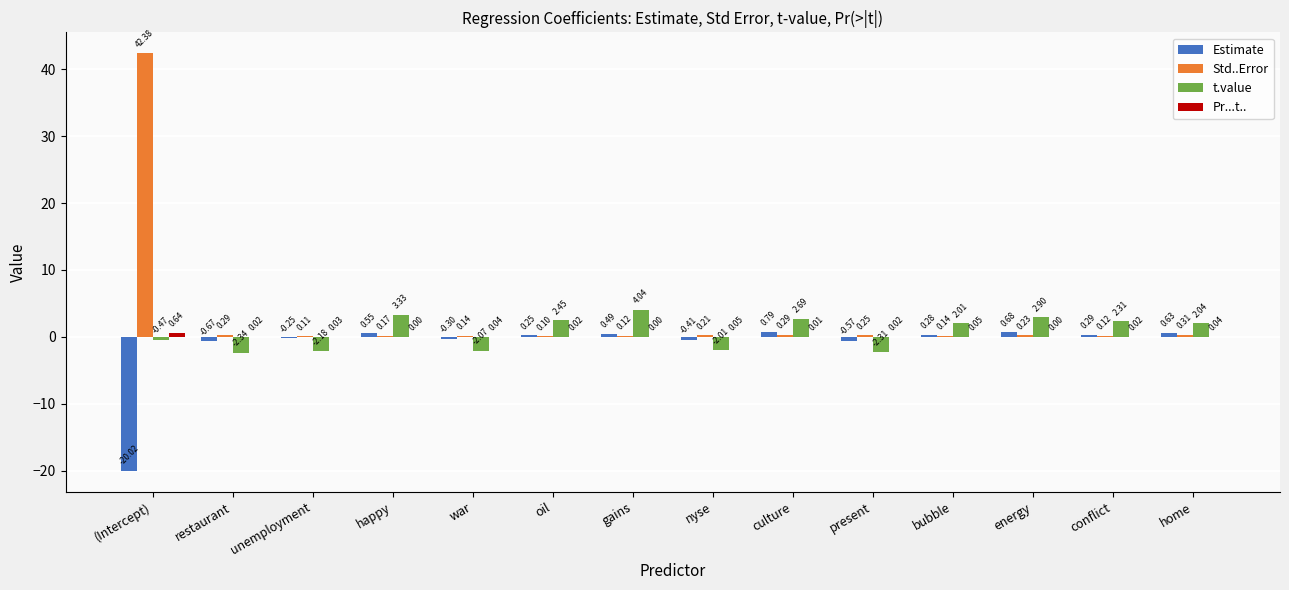

What is the sum of all t.value values?

10.4